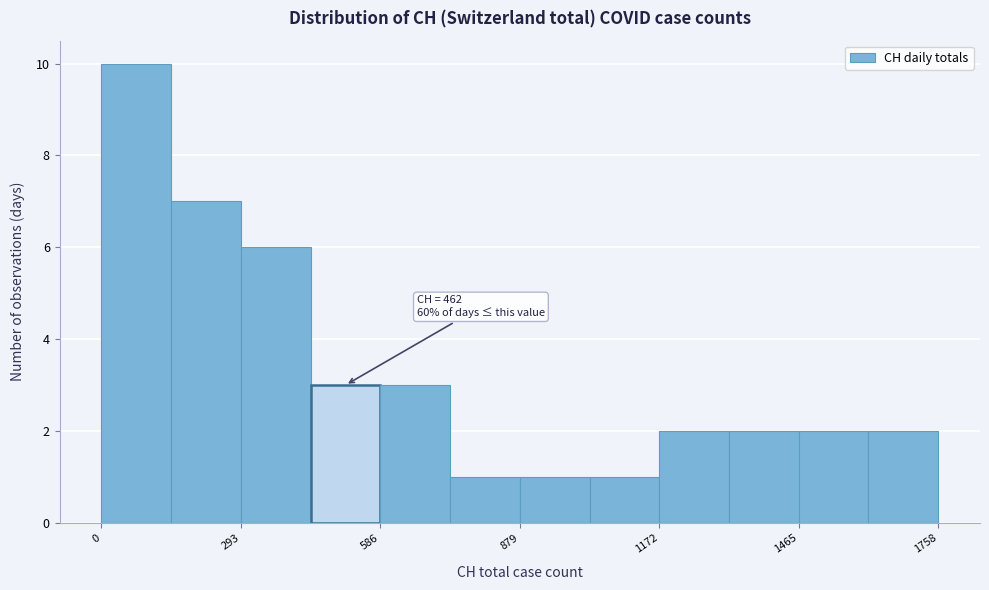

Around what value on the x-axis is the tallest bar? Give the approximate position of its centre, as read against the axis.

50